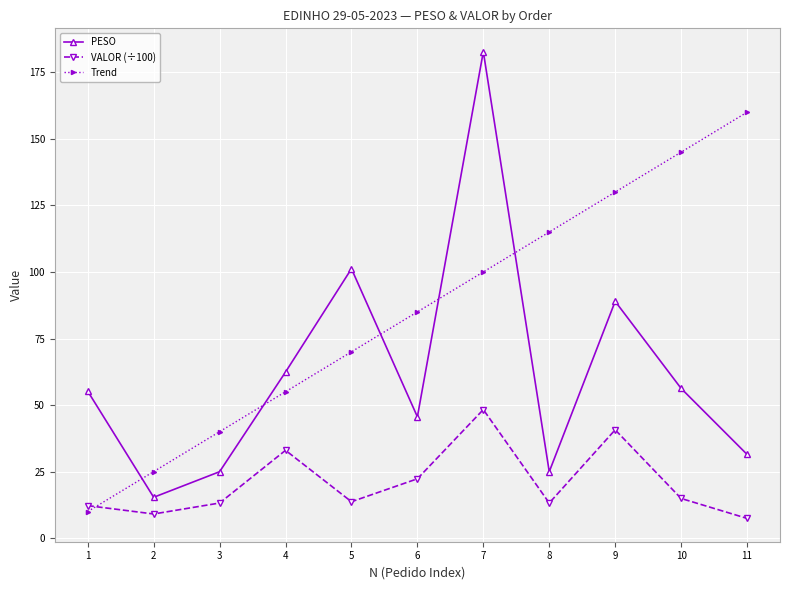

Which series has the widest spread of values?

PESO